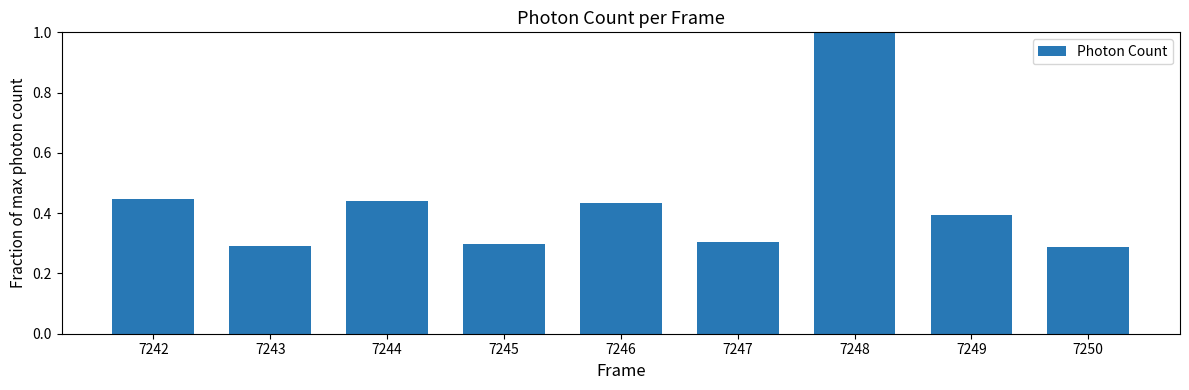

What is the change in value from 7245 to 7246?

+0.1